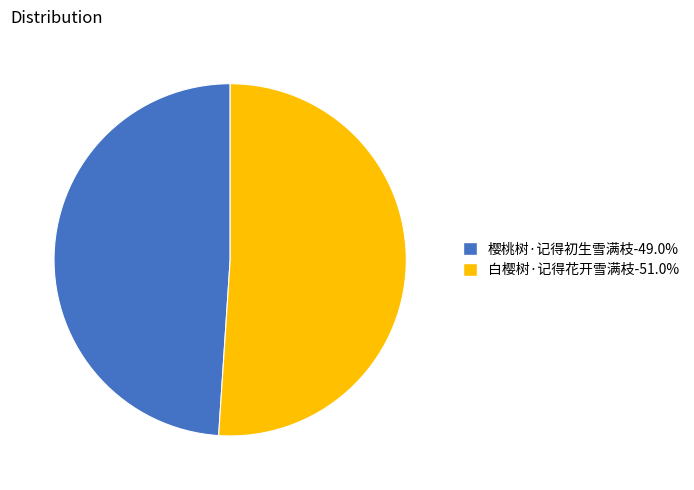

Combined, do 白樱树·记得花开雪满枝-51.0% and 樱桃树·记得初生雪满枝-49.0% account for over 50%?

Yes